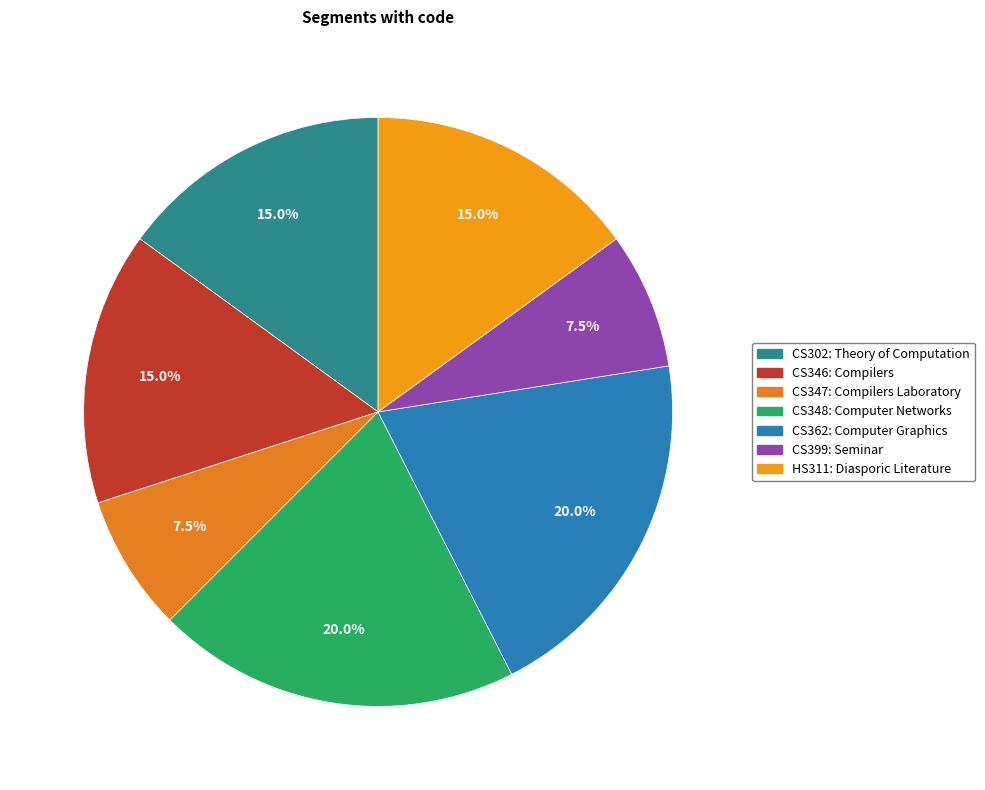

Which category has the biggest portion of the pie?

CS348: Computer Networks